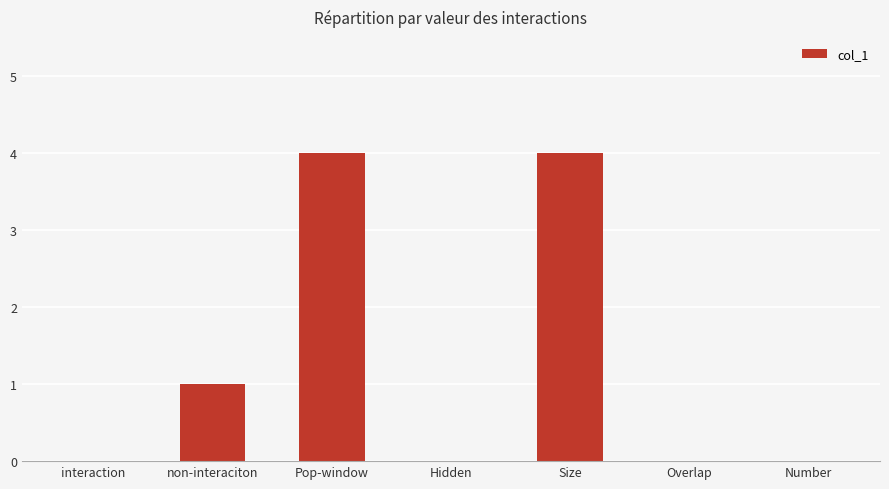

The value at interaction is -1. True or false?

False